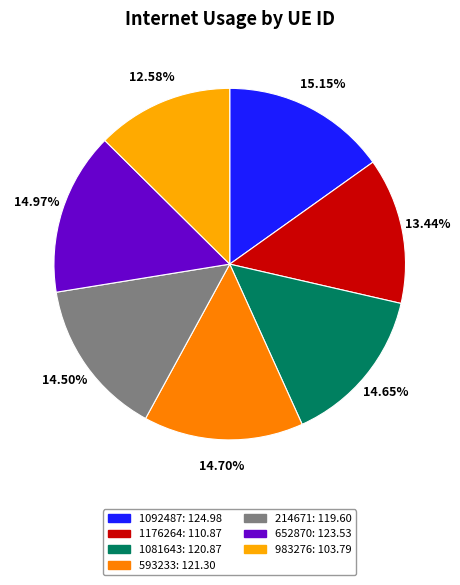

What percentage is the 1176264 slice, to the nearest percent?

13%